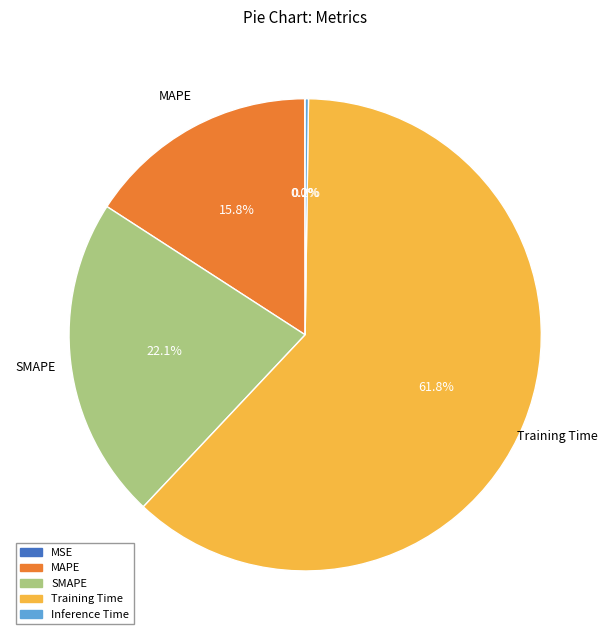

Which has a higher value, SMAPE or MAPE?

SMAPE